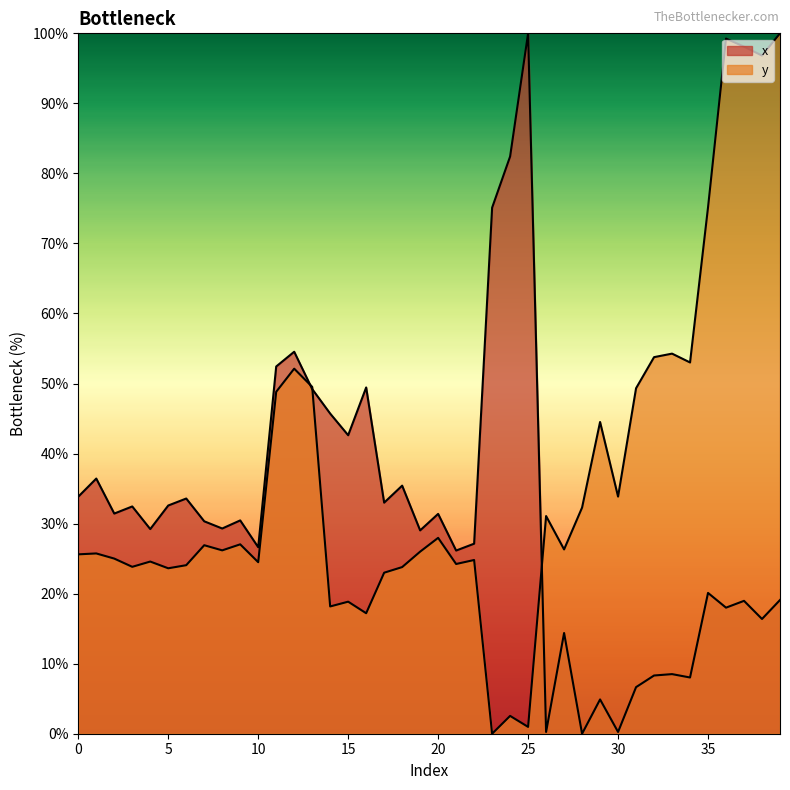

What is the difference between the maximum and minimum values in the y series?

100.0